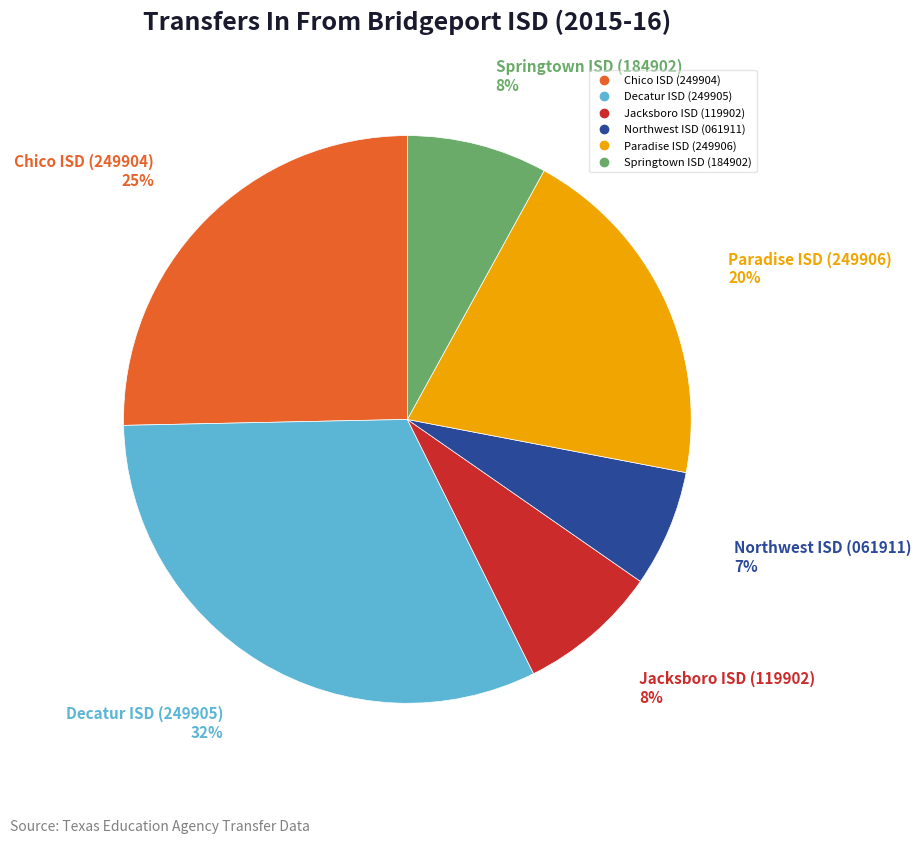

Does any single category account for the majority?

No